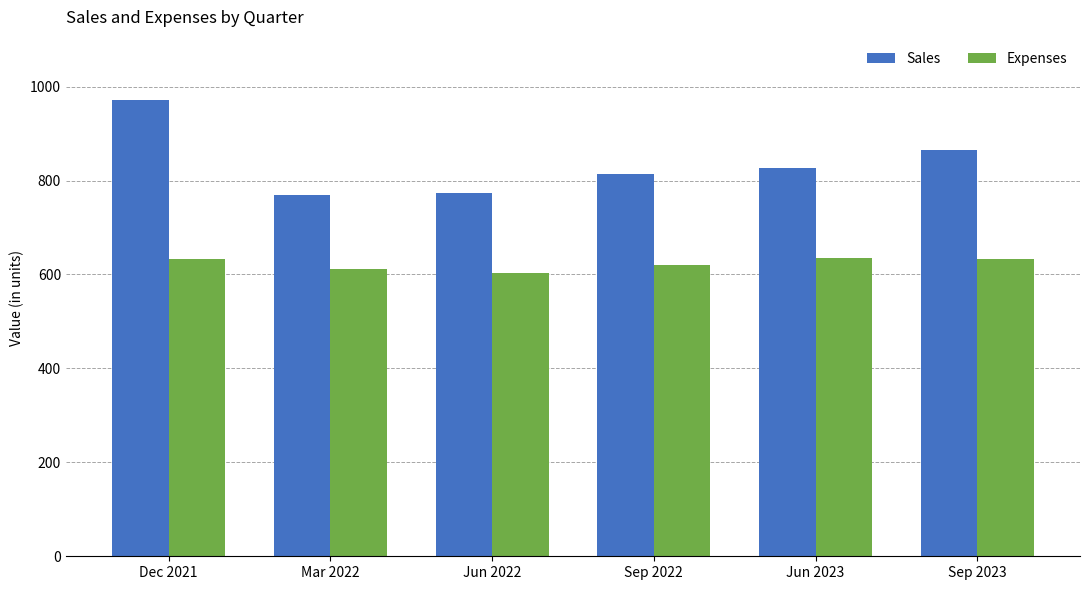

How many values in the Expenses series are below 632?

3